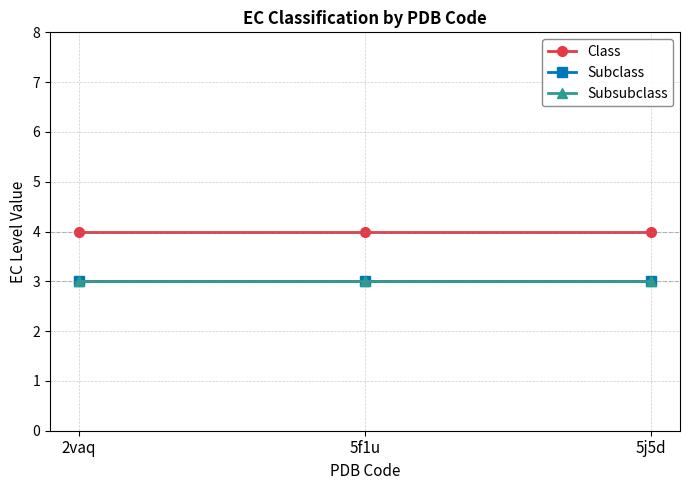

Rank the series by their maximum value, from lowest to highest.

Subclass, Subsubclass, Class